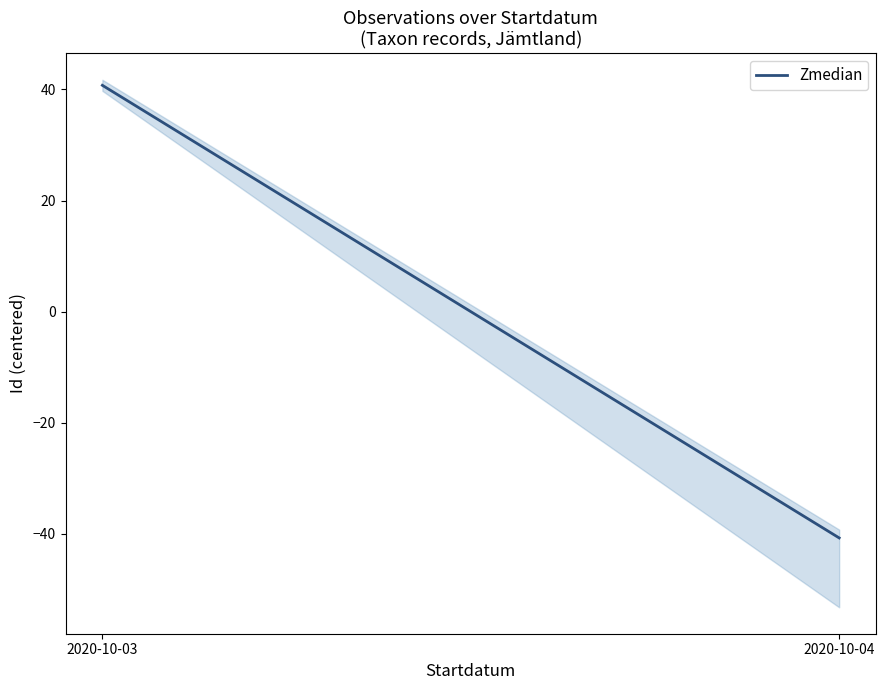

Is it true that the value at 2020-10-04 is -40.8?

True